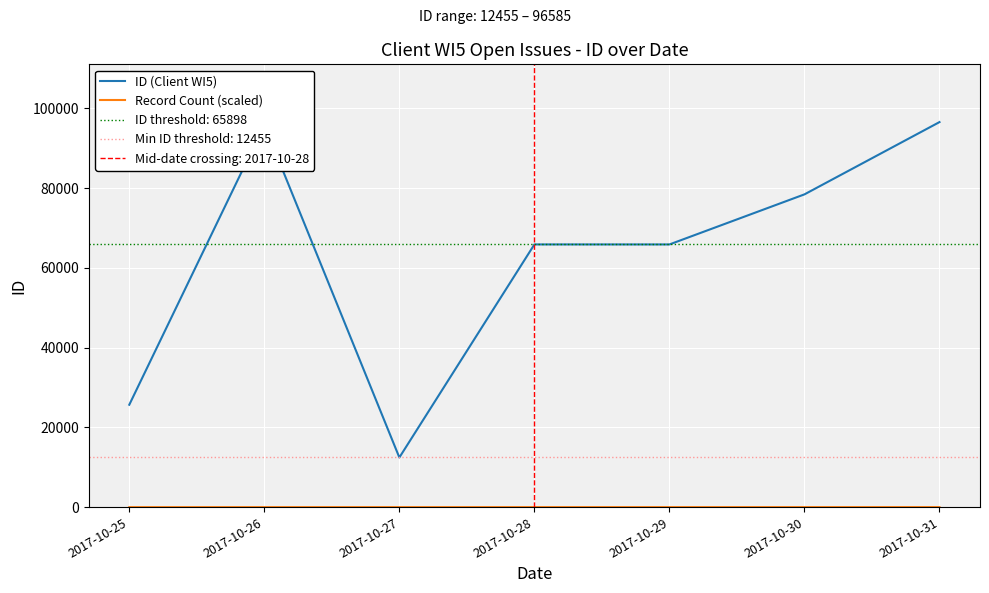

How many lines are shown in the chart?

2